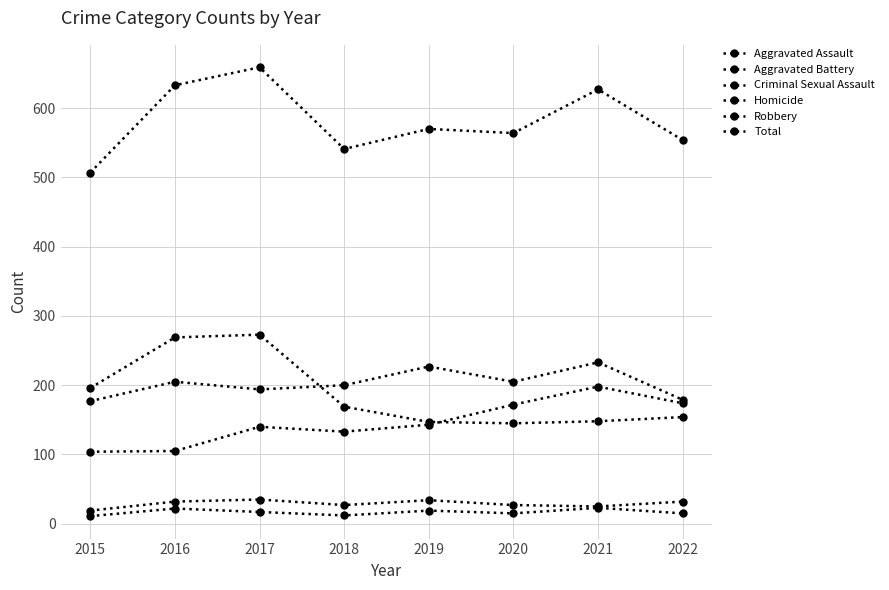

Does the chart display data point markers on the line(s)?

Yes